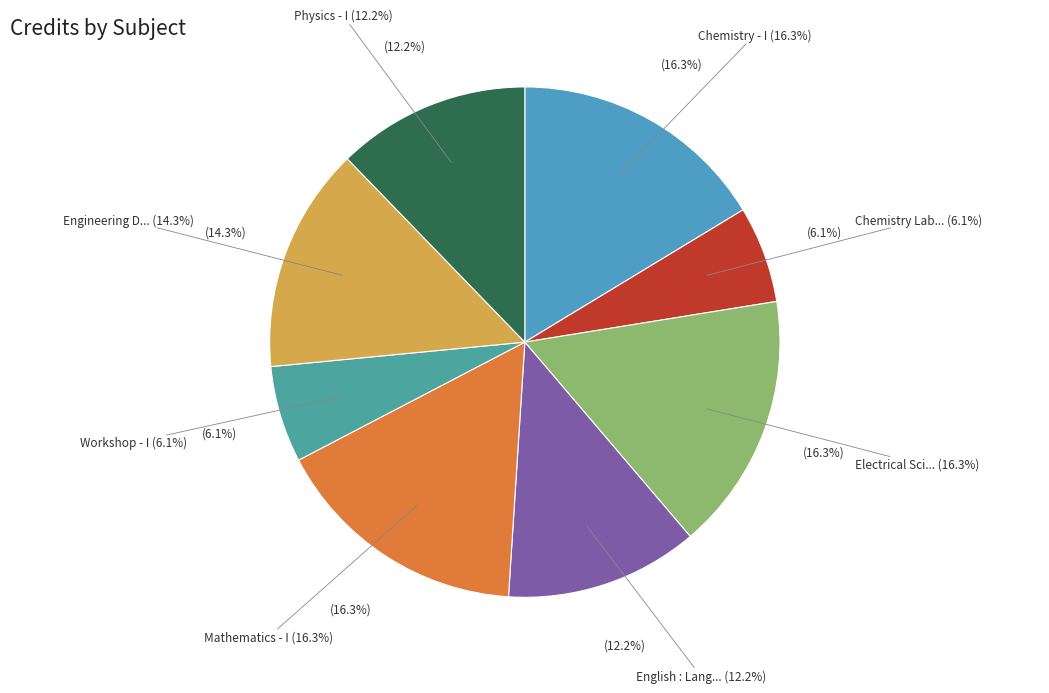

Is there any slice that represents more than half of the pie?

No